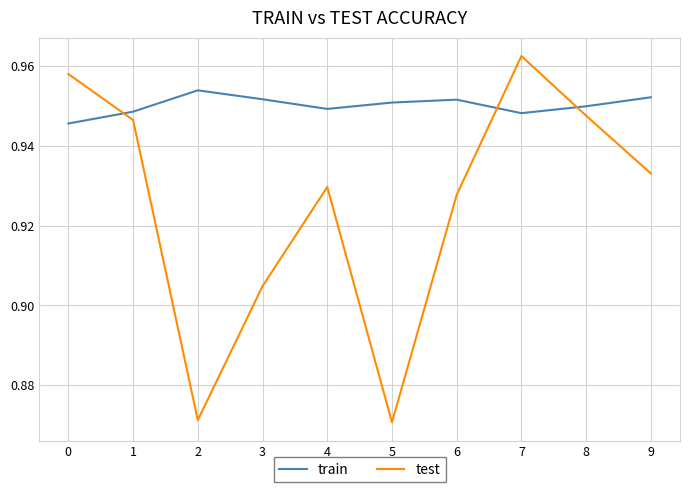

What is the total value across all series at 3?

1.9